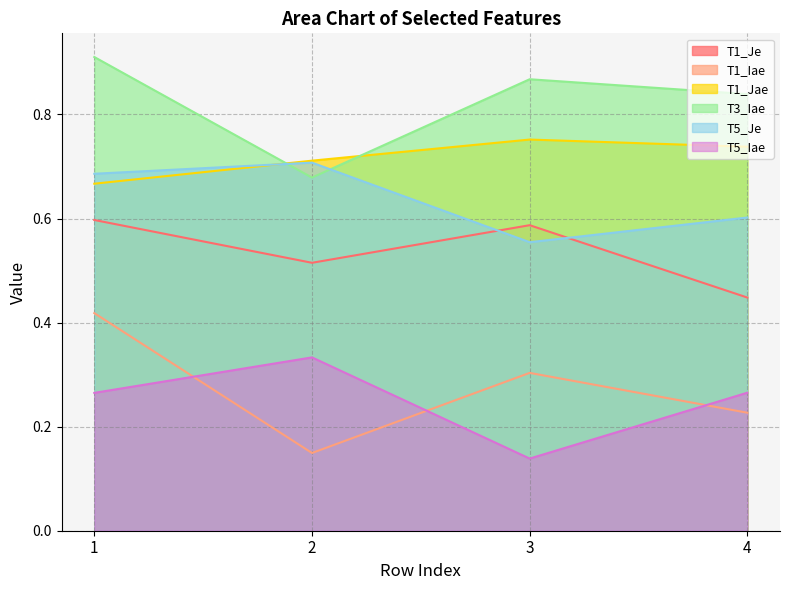

Is the value of T5_Je at 2 greater than the value of T1_Iae at 2?

Yes